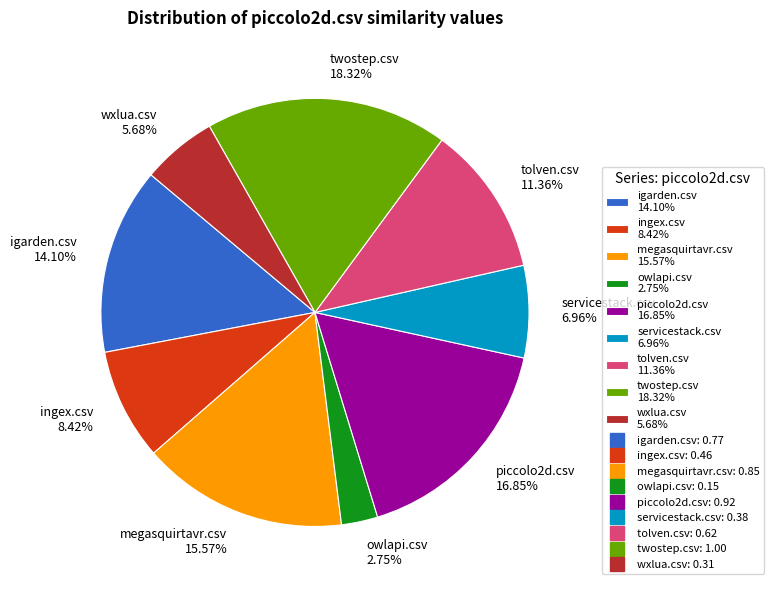

Which has a higher value, ingex.csv 8.42% or owlapi.csv 2.75%?

ingex.csv 8.42%